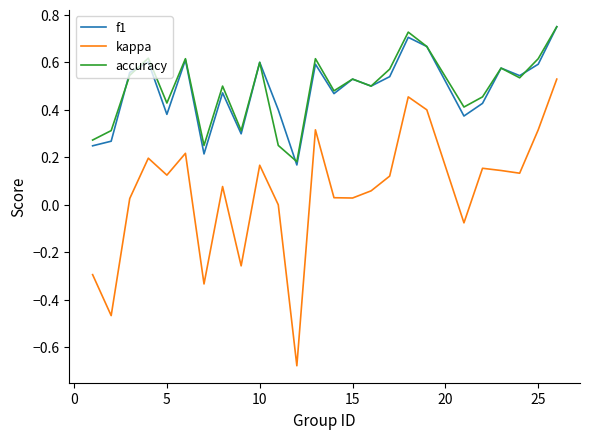

True or false: kappa and accuracy cross at least once.

False